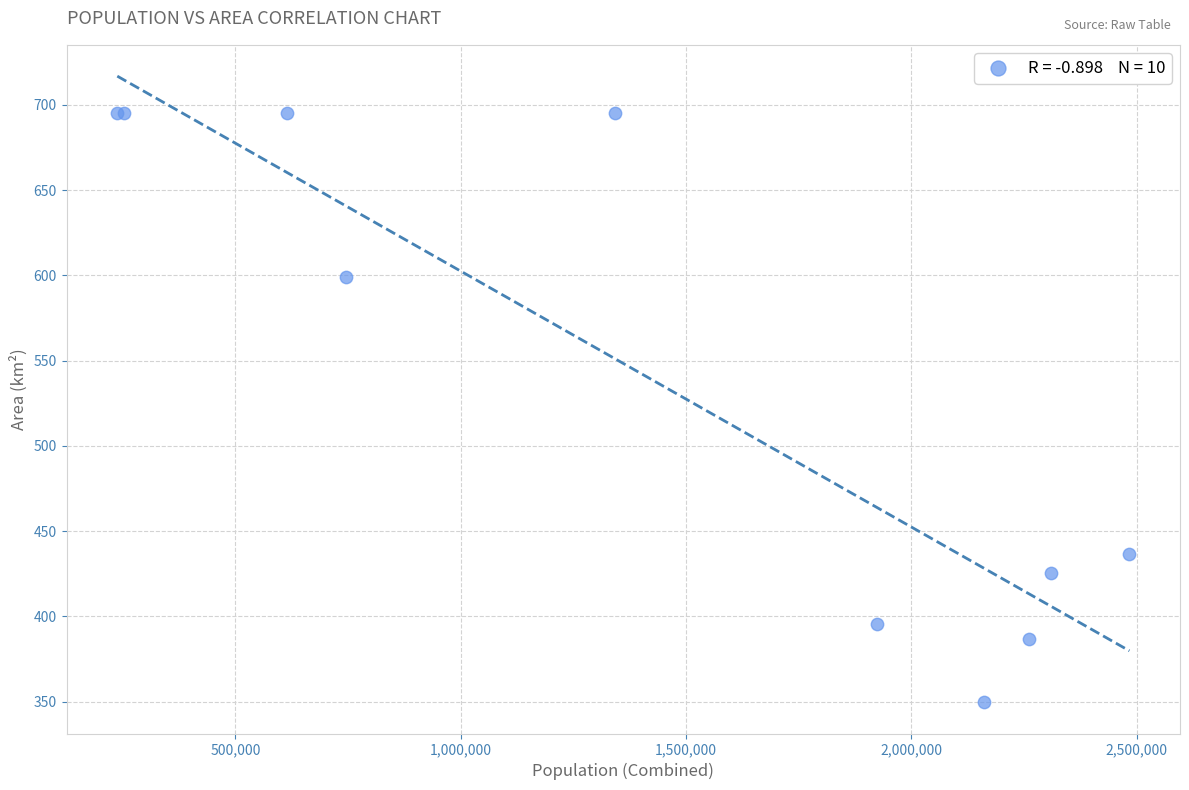

What Y value in the scatter plot is closest to 522?

599.3